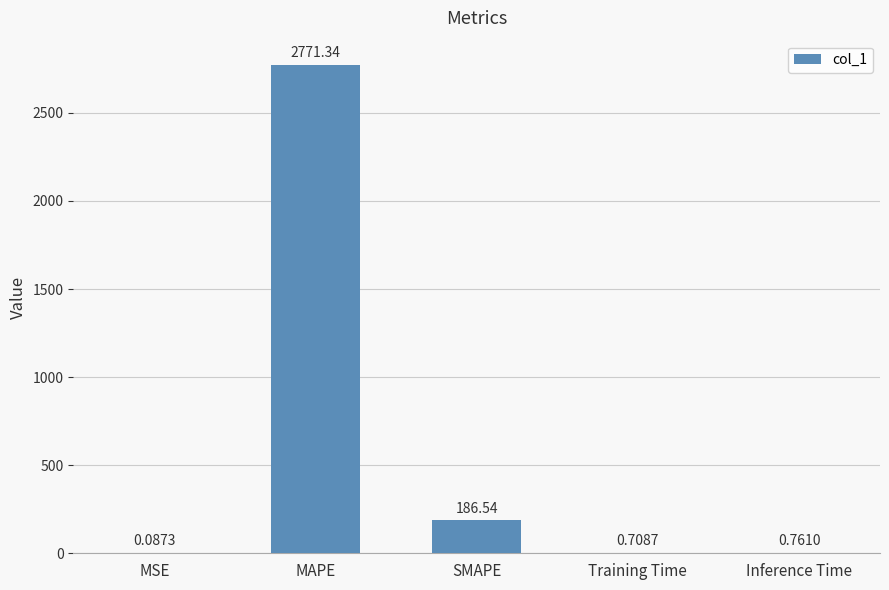

Where is the data nearest to the value 1385?

SMAPE